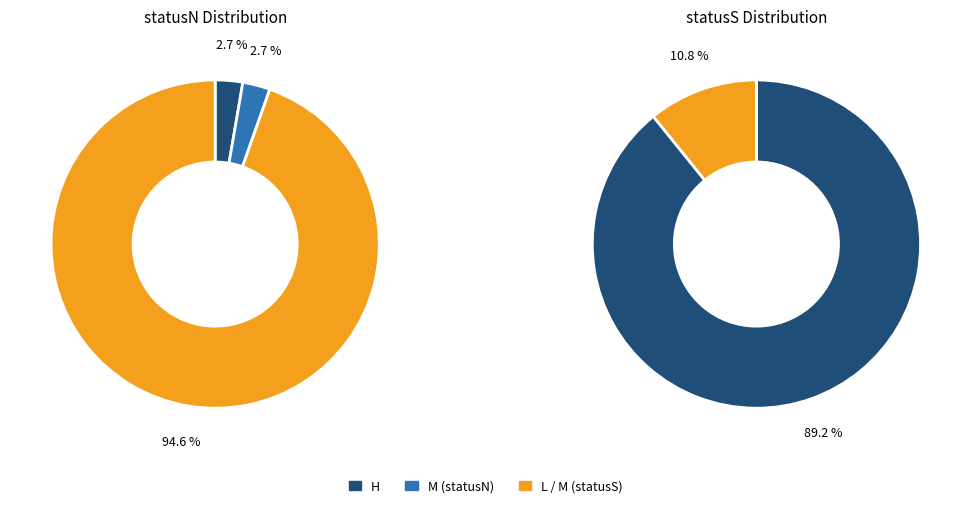

To the nearest percent, what portion does M represent?

3%